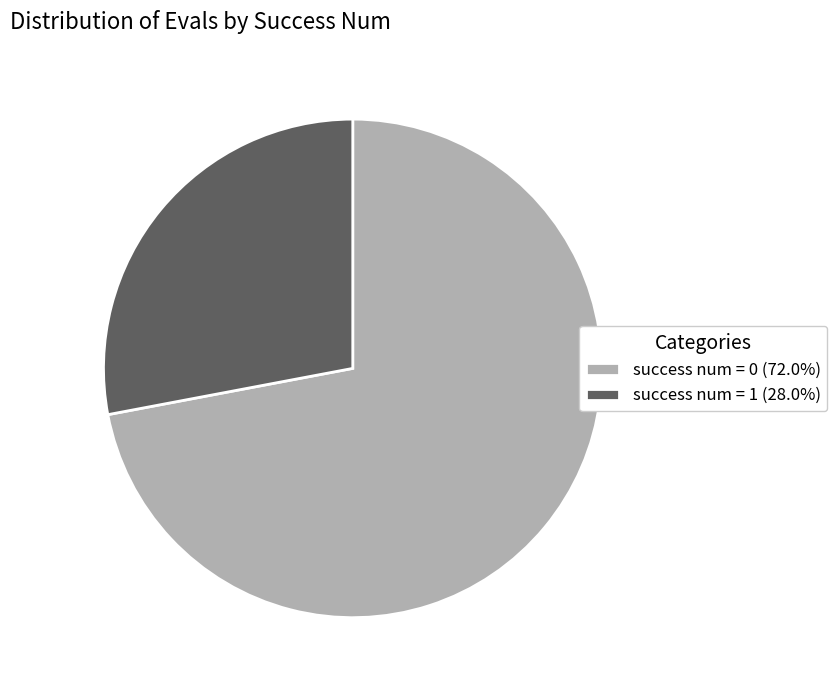

Combined, do success num = 1 (28.0%) and success num = 0 (72.0%) account for over 50%?

Yes